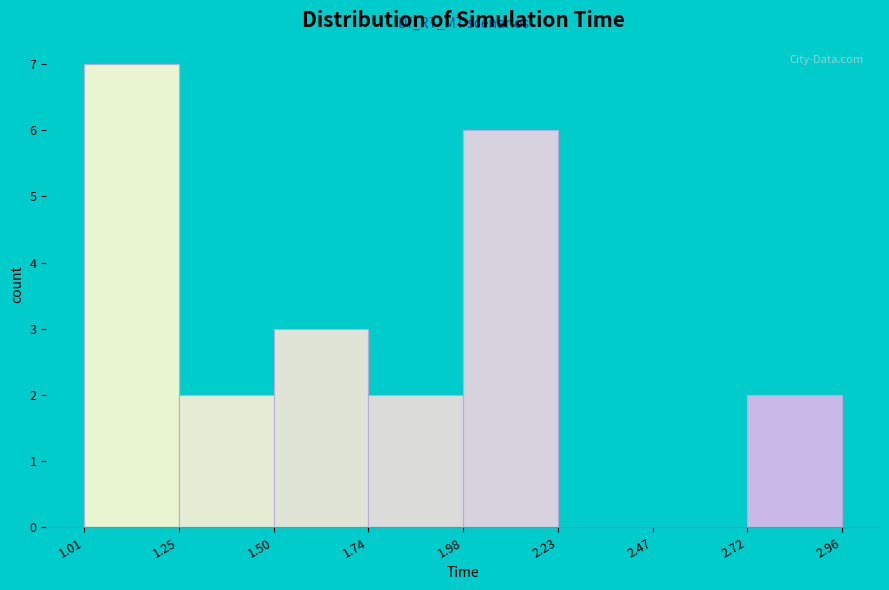

What is the height of the bar covering 1.01 to 1.25 on the x-axis? The values are not printed on the chart, so give them approximately, as read against the axis.

7